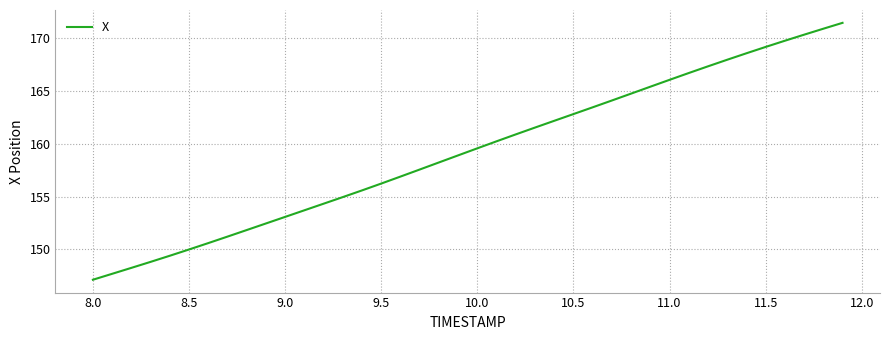

What is the maximum value shown in the chart?

171.5